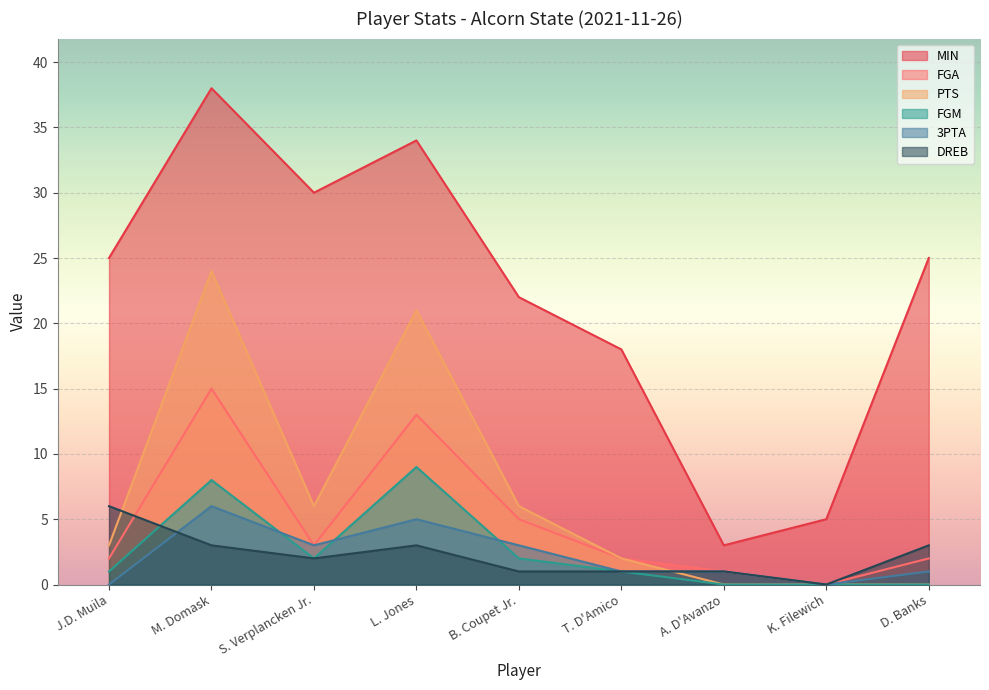

How many lines are shown in the chart?

6